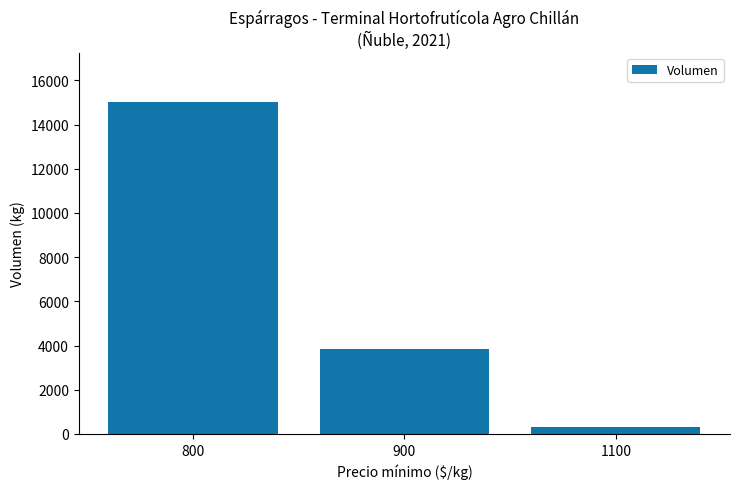

What value does the data have at 900?

3840